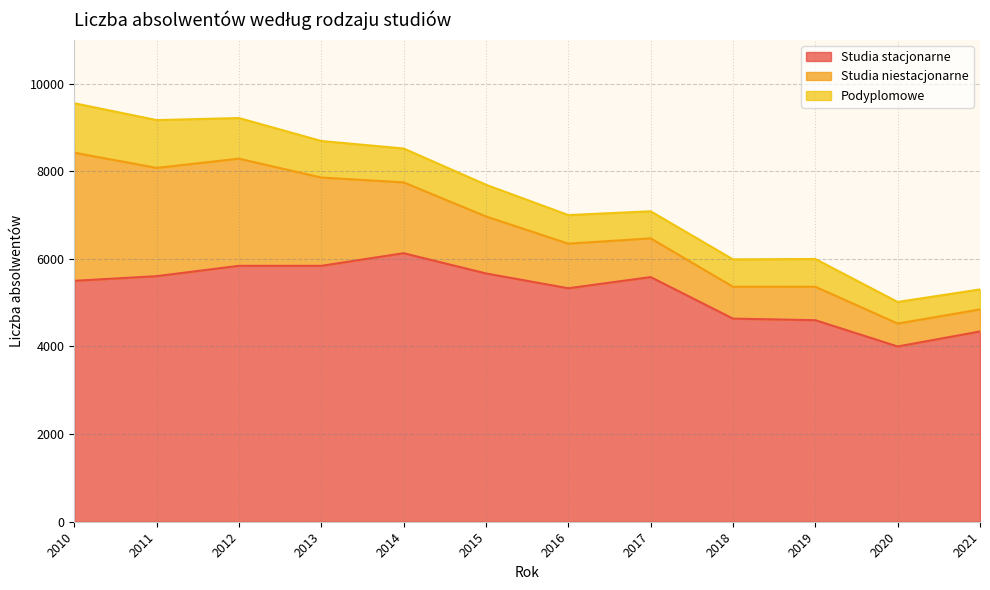

What is the difference between the highest and lowest values at 2012?

4914